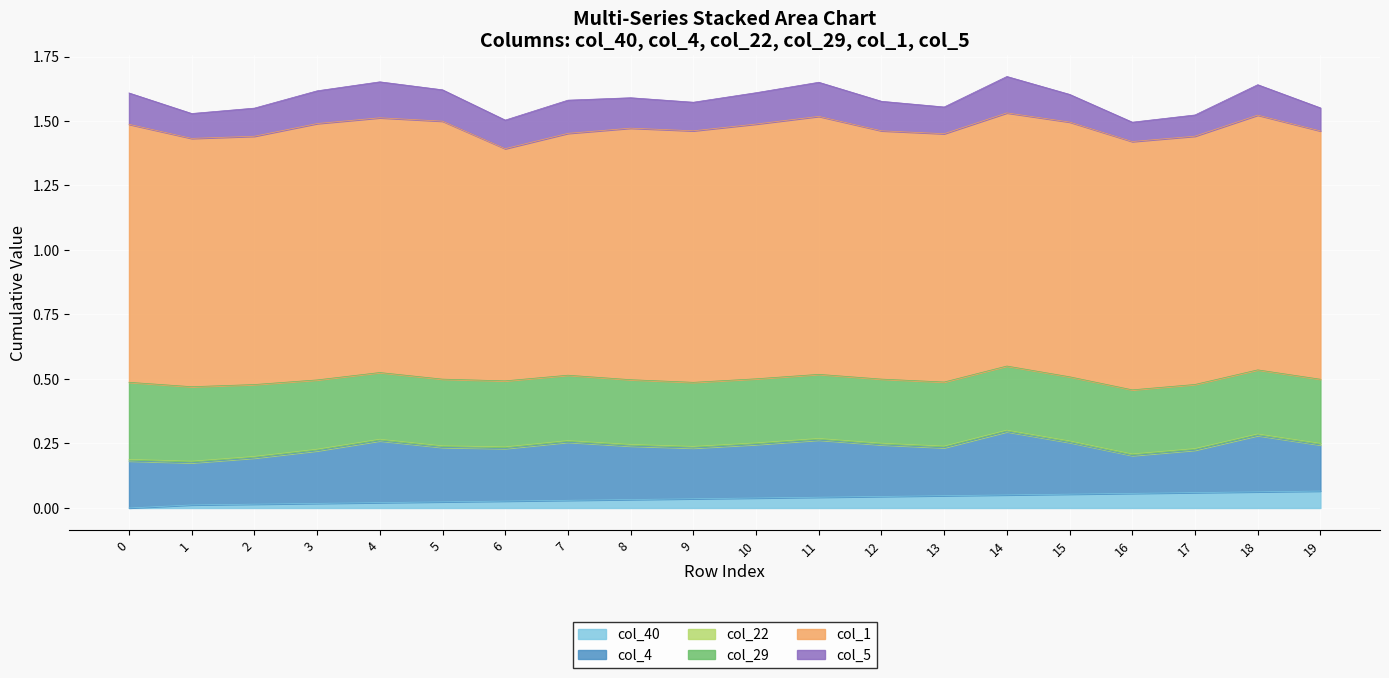

Which series has the widest spread of values?

col_1